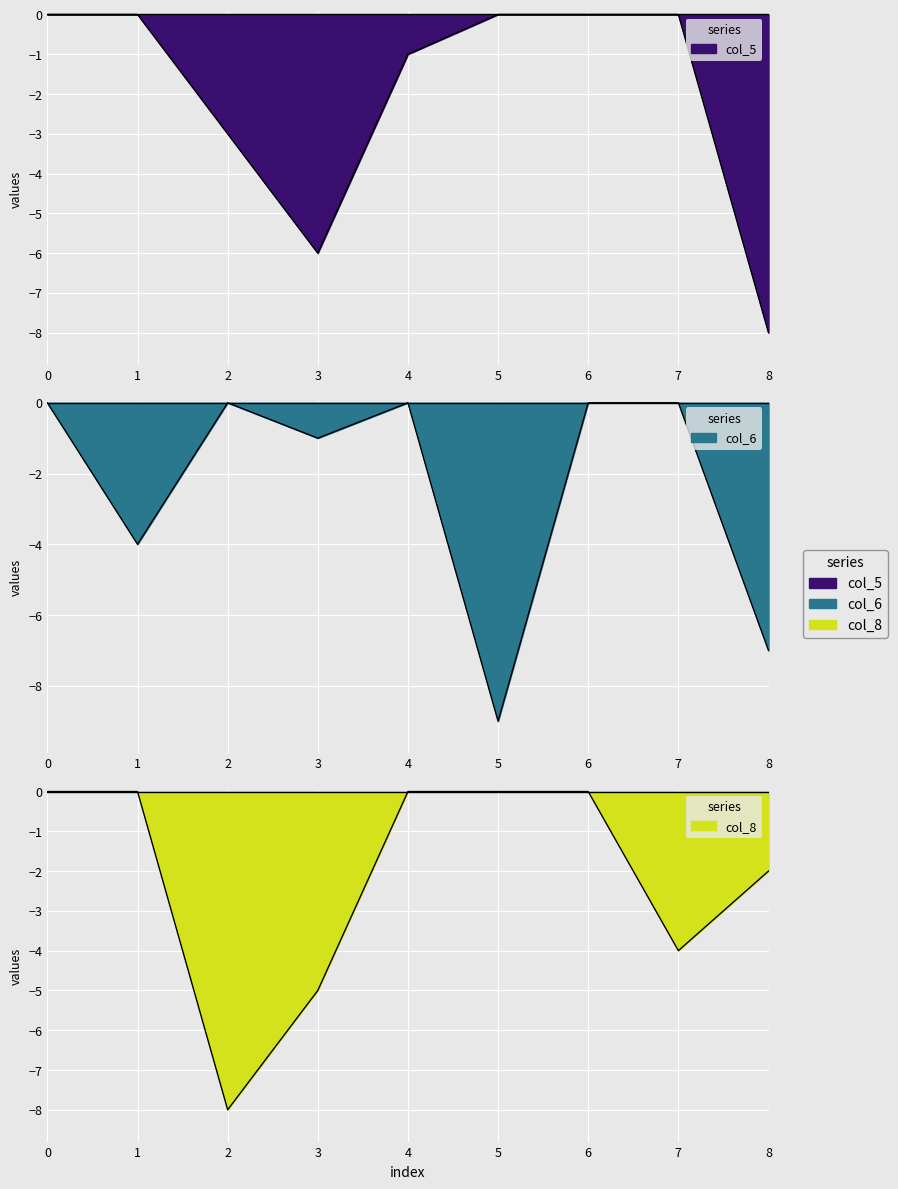

Rank the series by their average value, from lowest to highest.

col_6, col_8, col_5